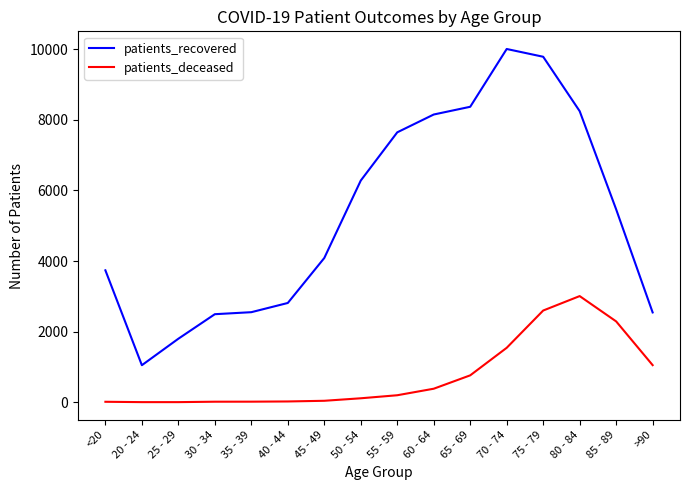

Which series has the largest total across all categories?

patients_recovered